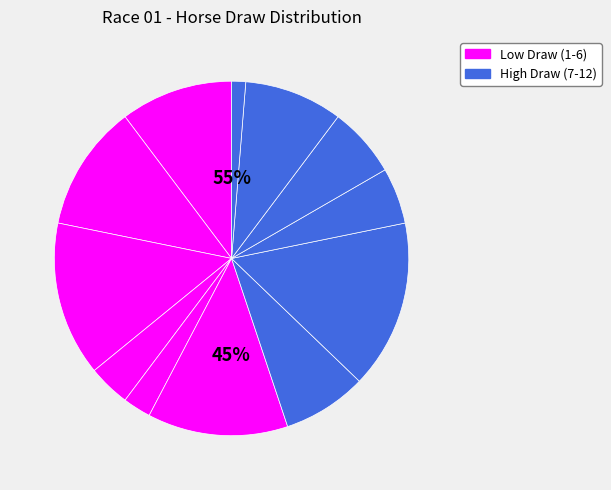

Which slice is the smallest?

9